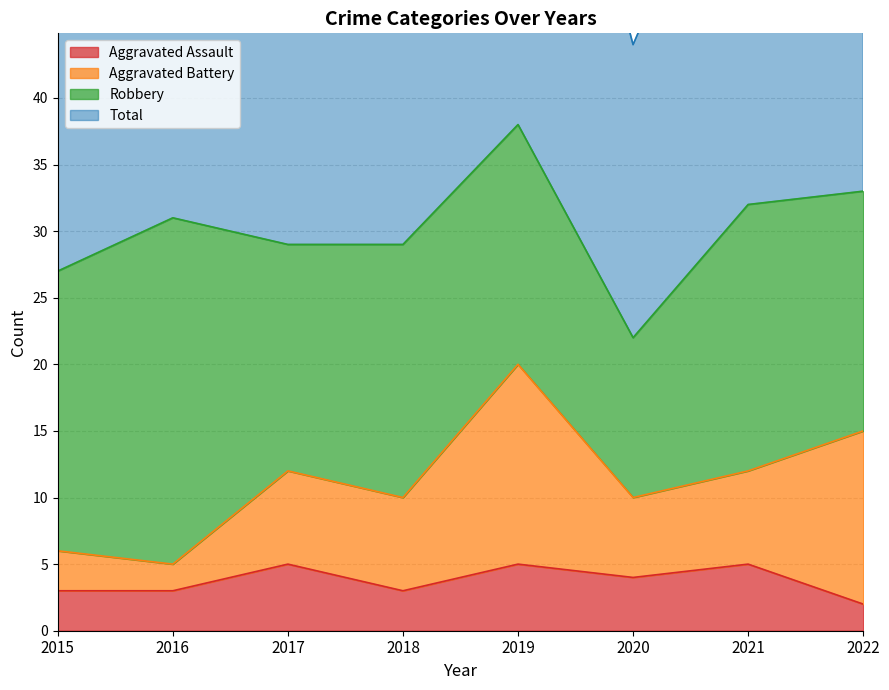

What is the value of the Total point at the 8th from the left?

67